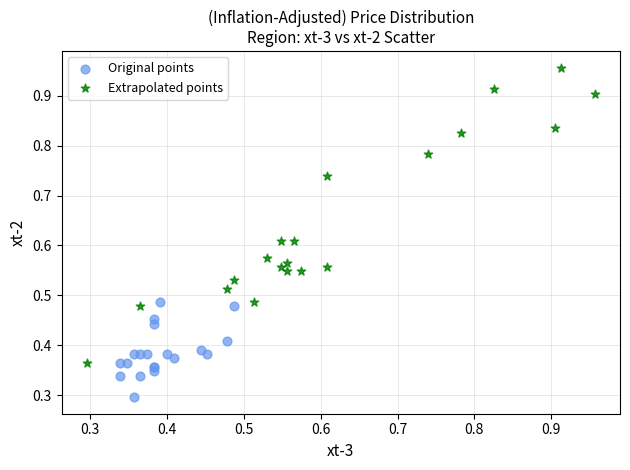

Which series reaches the maximum Y coordinate?

Extrapolated points